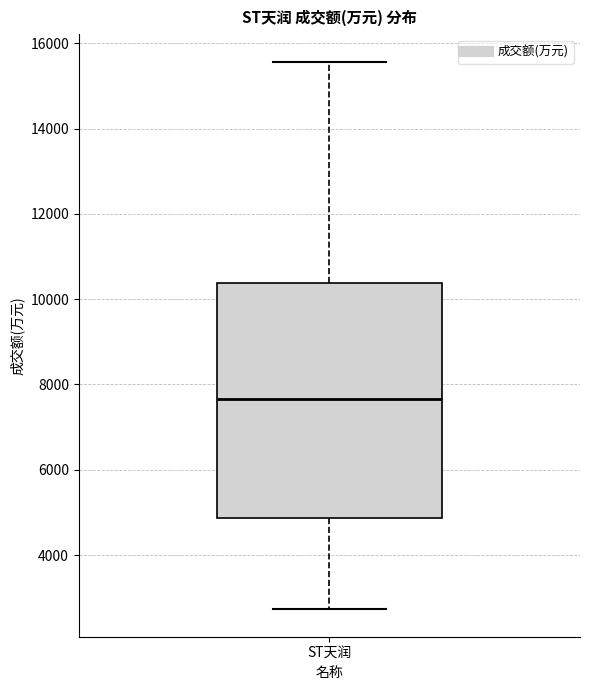

Where does the median line of the box for ST天润 sit on the y-axis? The values are not printed on the chart, so give them approximately, as read against the axis.

7600